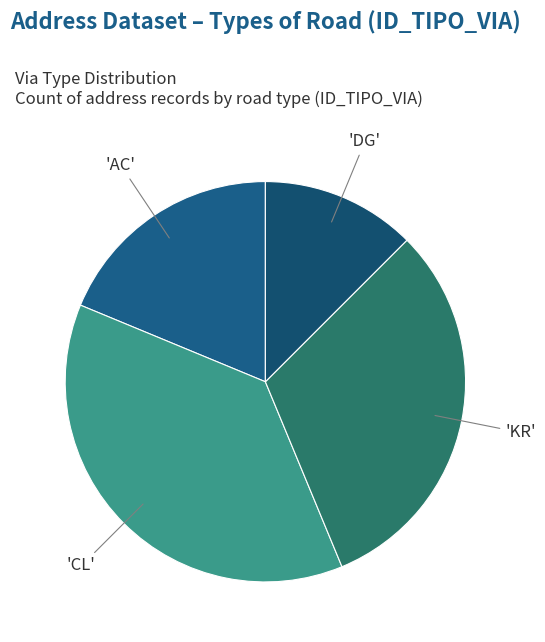

How many segments does this pie chart have?

4